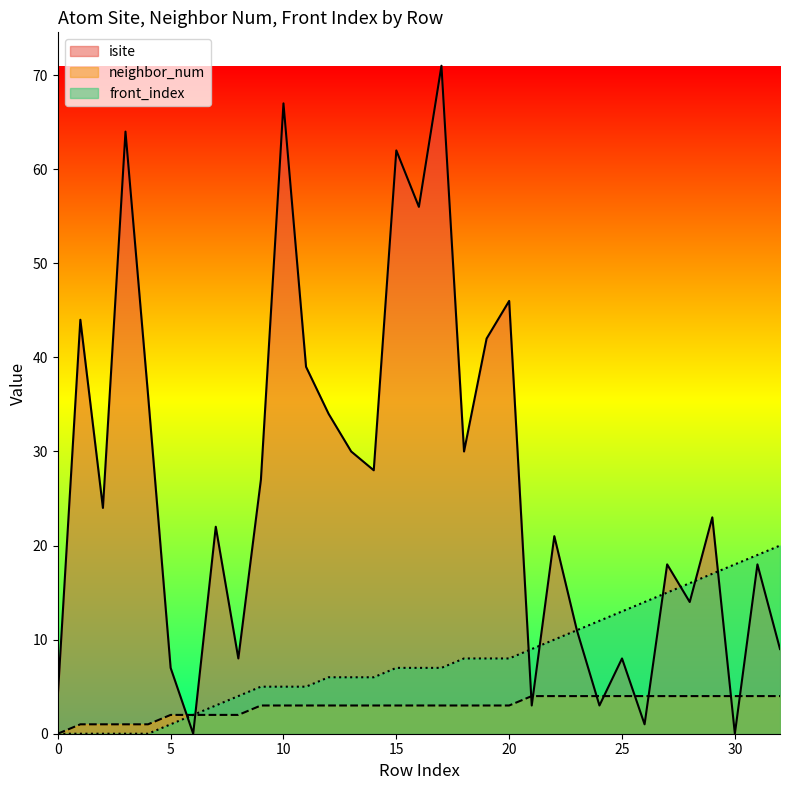

Rank the series by their maximum value, from lowest to highest.

neighbor_num, front_index, isite